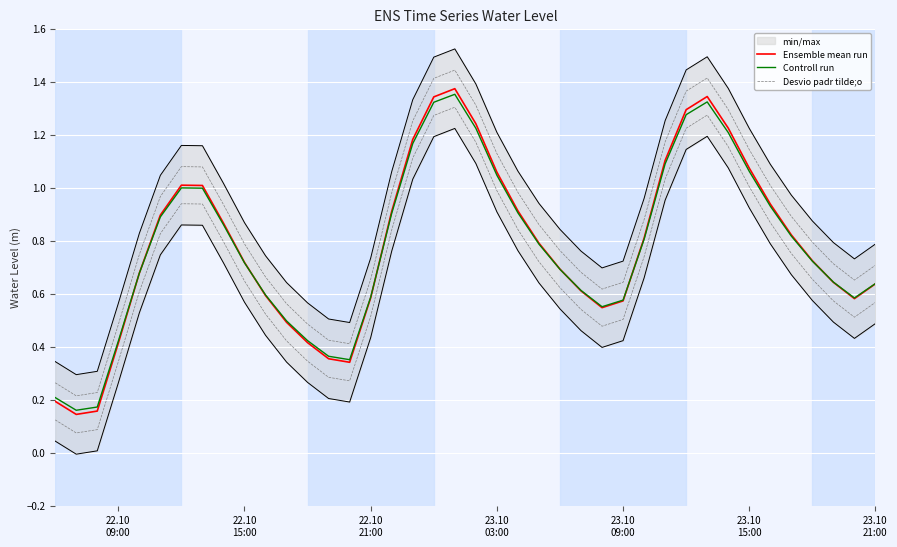

What is the sum of all Desvio padr tilde;o values?

34.1